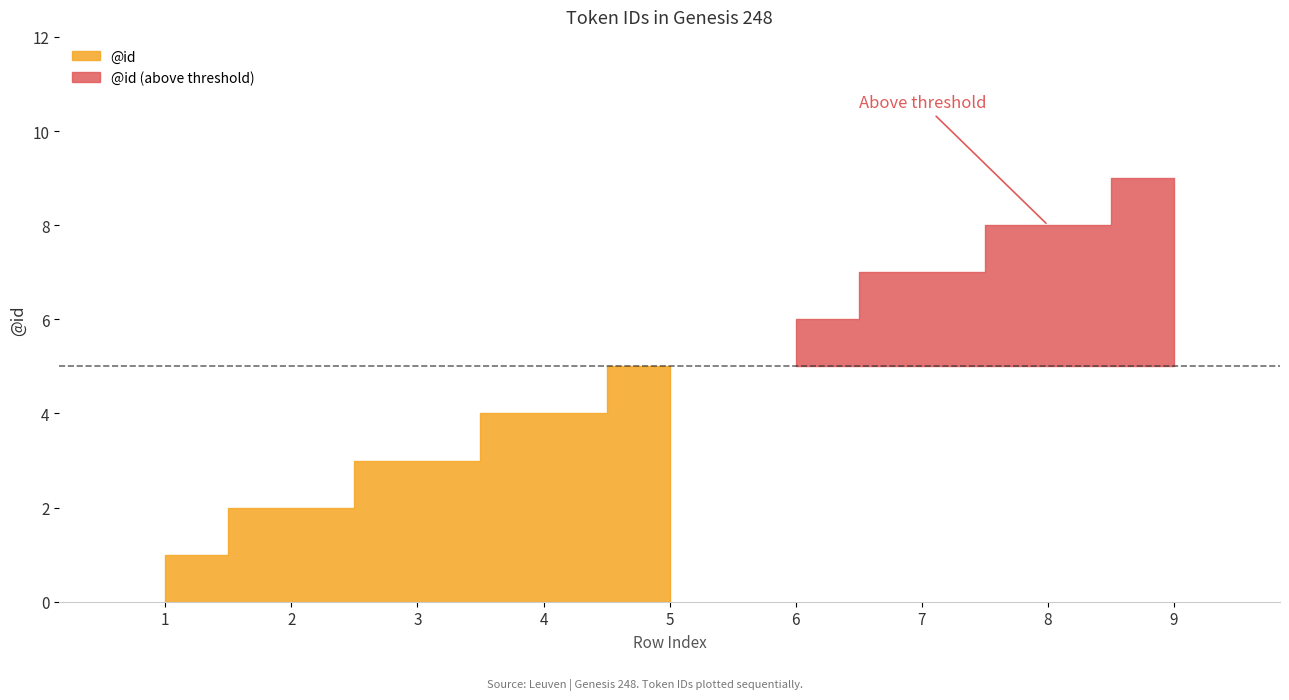

The value at 1 is 2. True or false?

False